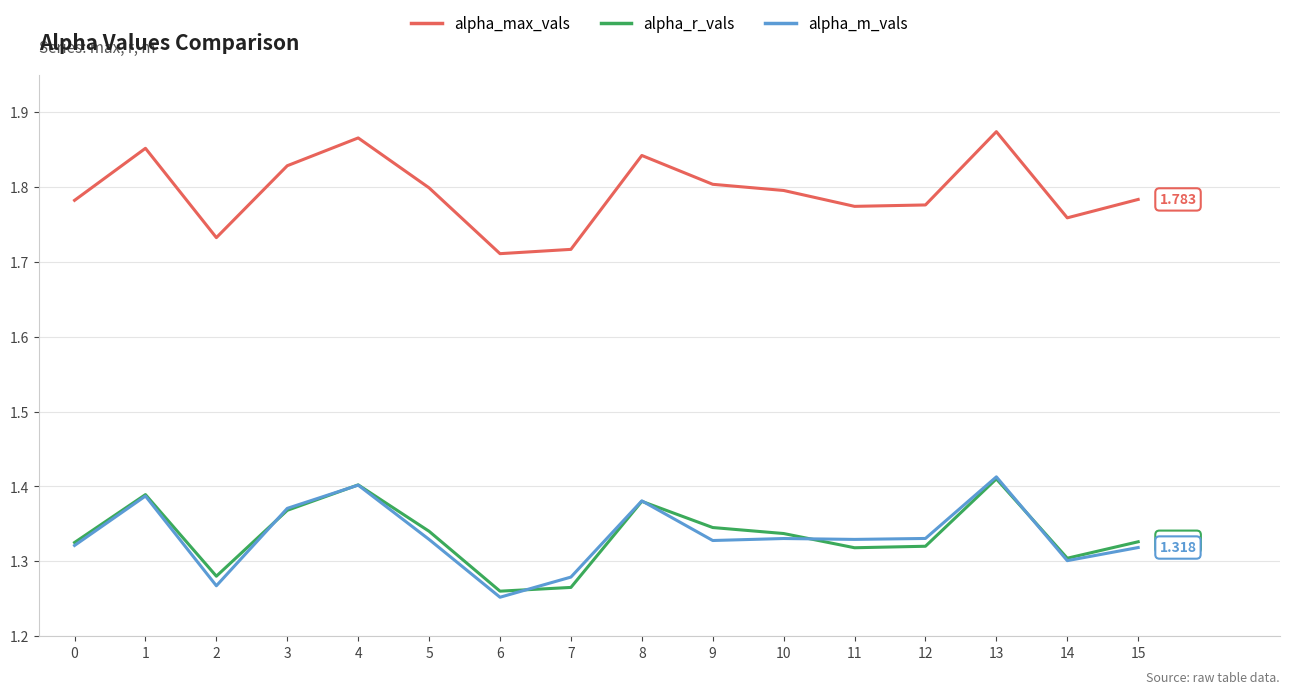

True or false: alpha_m_vals has more than 1 points higher than both neighbors.

True